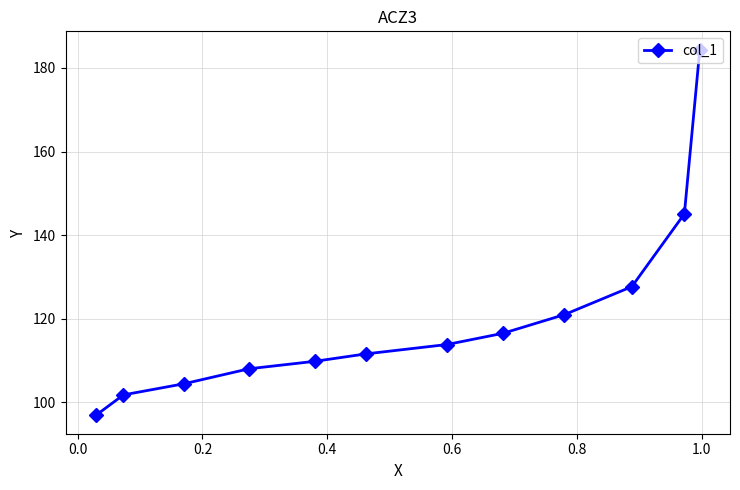

What is the smallest value displayed?

96.9